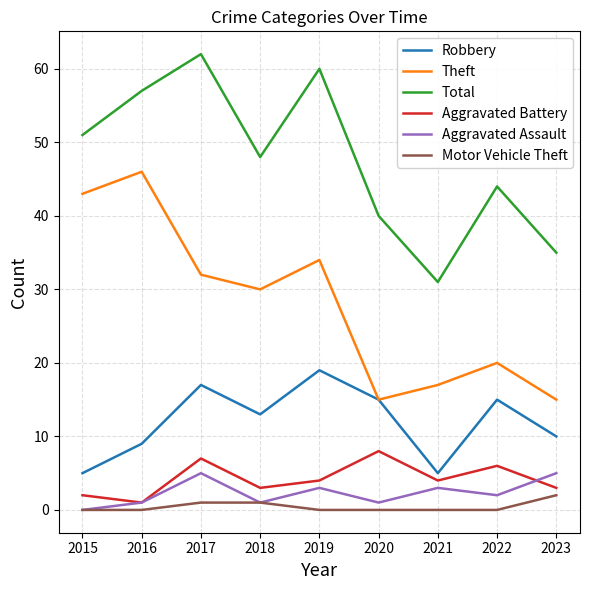

Reading left to right, transcribe all the data shown in this chart.

Robbery: 2015=5	2016=9	2017=17	2018=13	2019=19	2020=15	2021=5	2022=15	2023=10
Theft: 2015=43	2016=46	2017=32	2018=30	2019=34	2020=15	2021=17	2022=20	2023=15
Total: 2015=51	2016=57	2017=62	2018=48	2019=60	2020=40	2021=31	2022=44	2023=35
Aggravated Battery: 2015=2	2016=1	2017=7	2018=3	2019=4	2020=8	2021=4	2022=6	2023=3
Aggravated Assault: 2015=0	2016=1	2017=5	2018=1	2019=3	2020=1	2021=3	2022=2	2023=5
Motor Vehicle Theft: 2015=0	2016=0	2017=1	2018=1	2019=0	2020=0	2021=0	2022=0	2023=2